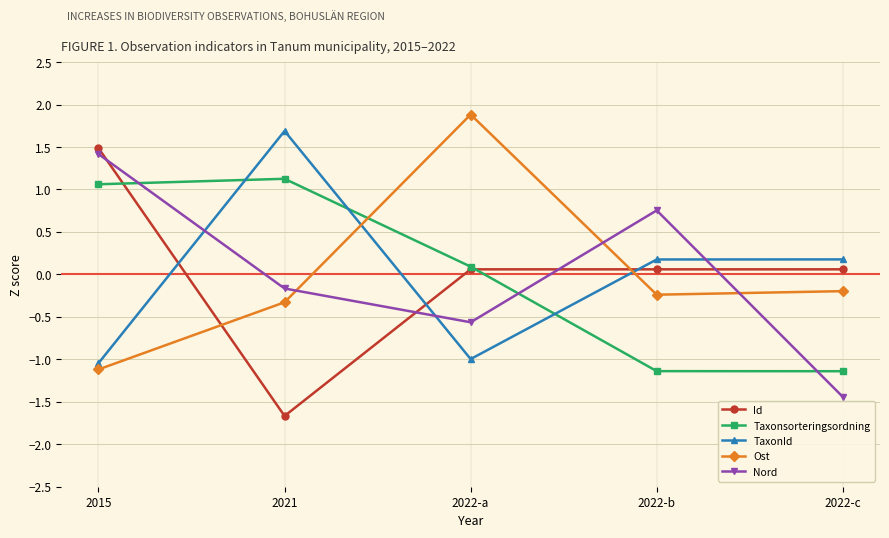

List the series in order of their peak value, lowest first.

Taxonsorteringsordning, Nord, Id, TaxonId, Ost